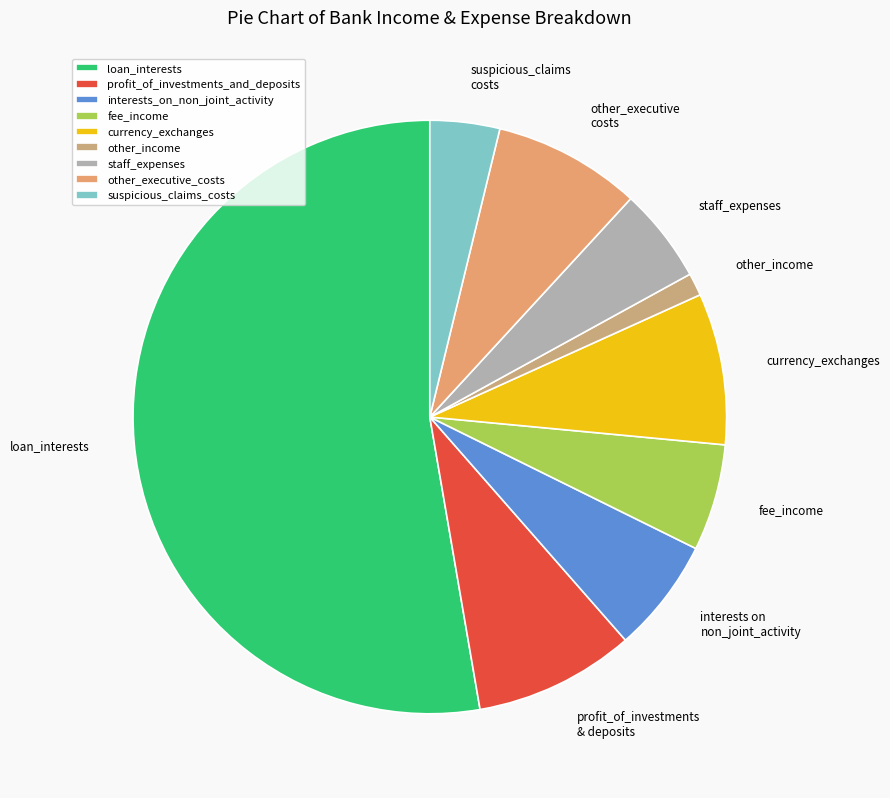

Is it true that other_executive_costs is 19% of the pie?

False